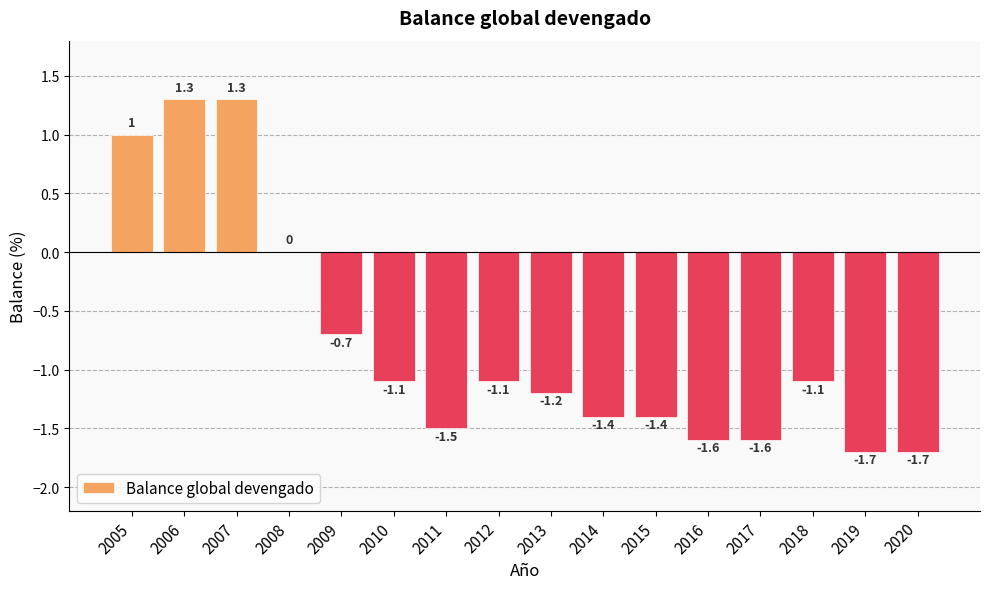

What is the maximum value shown in the chart?

1.3